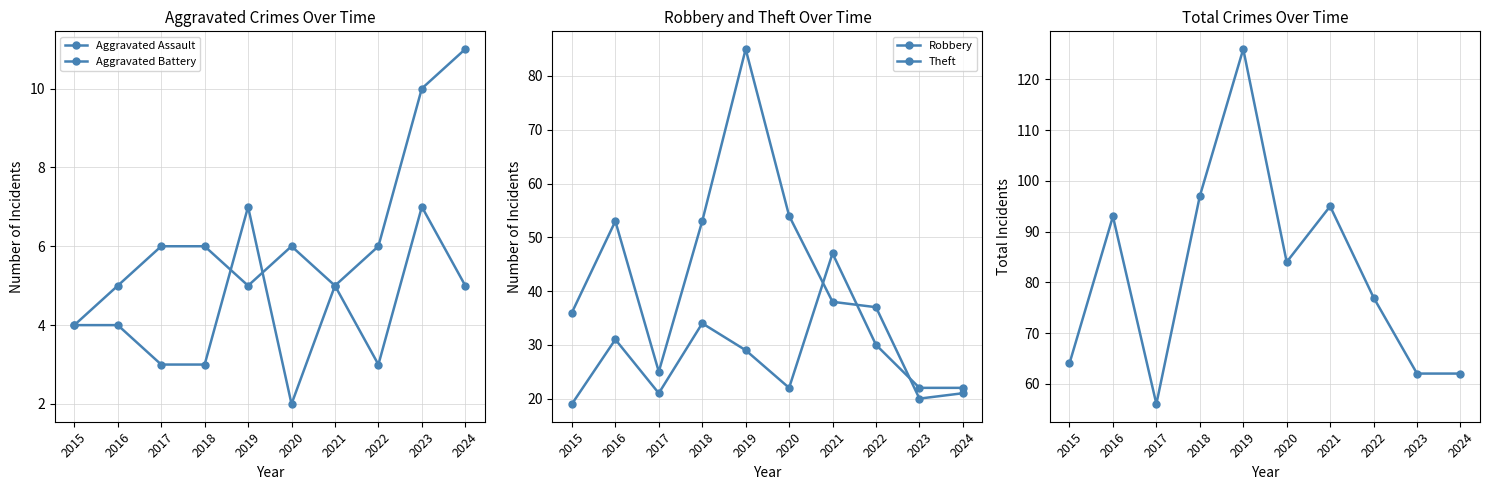

Between 2017 and 2022, which series saw the biggest shift?

Total